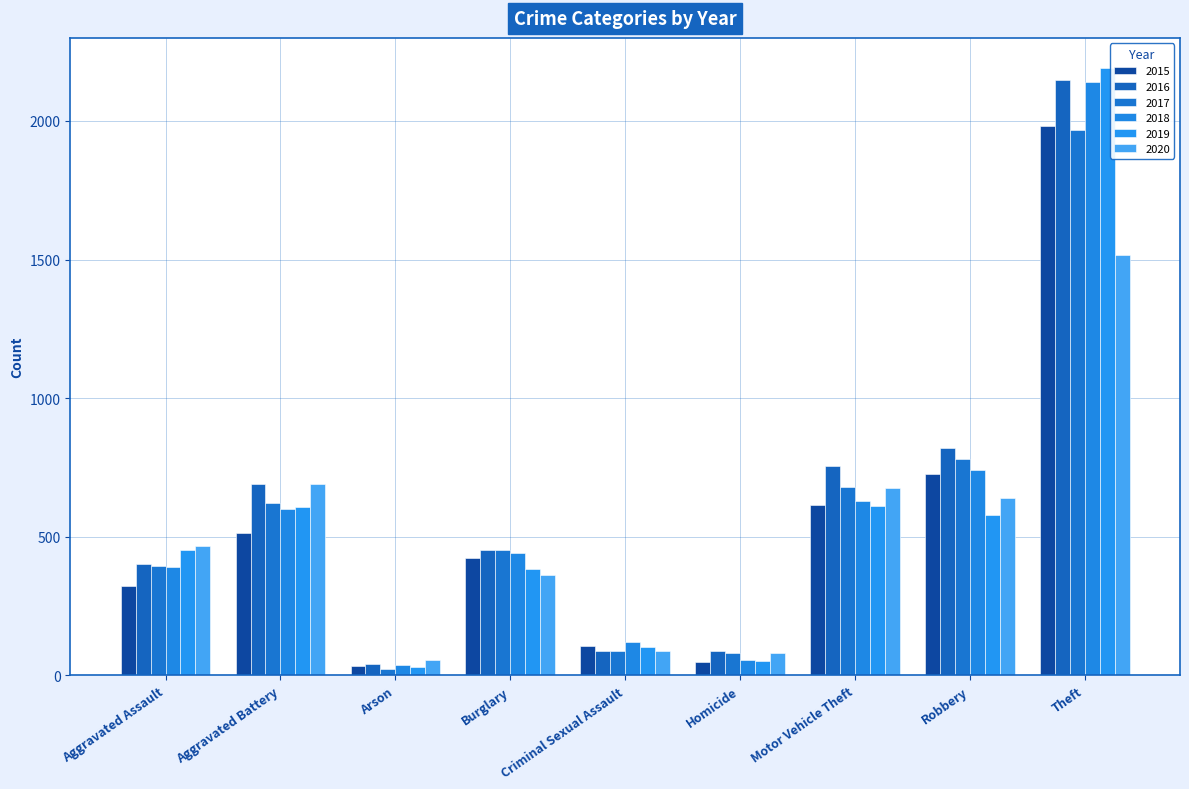

How many data points does each series have?

9